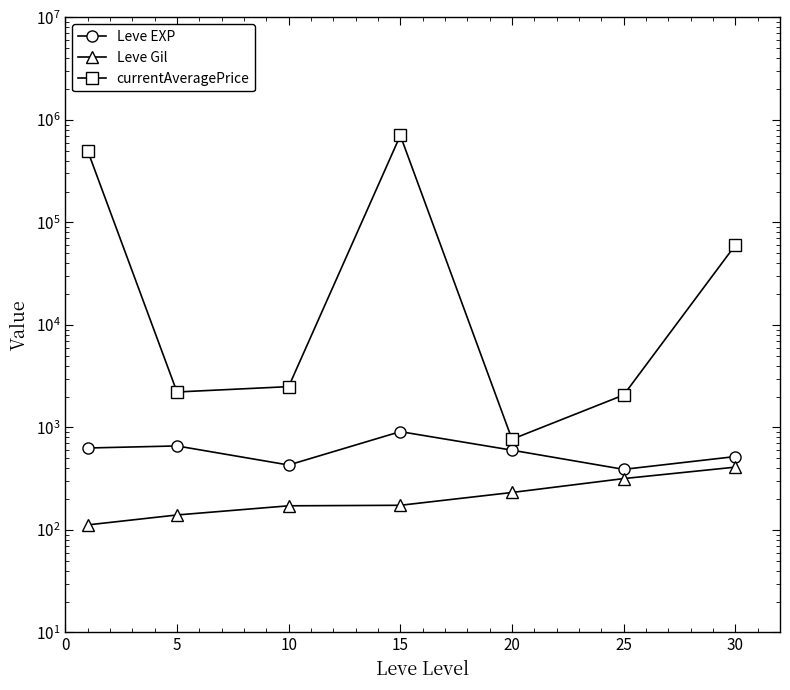

What is the difference between the maximum and minimum values in the Leve EXP series?

520